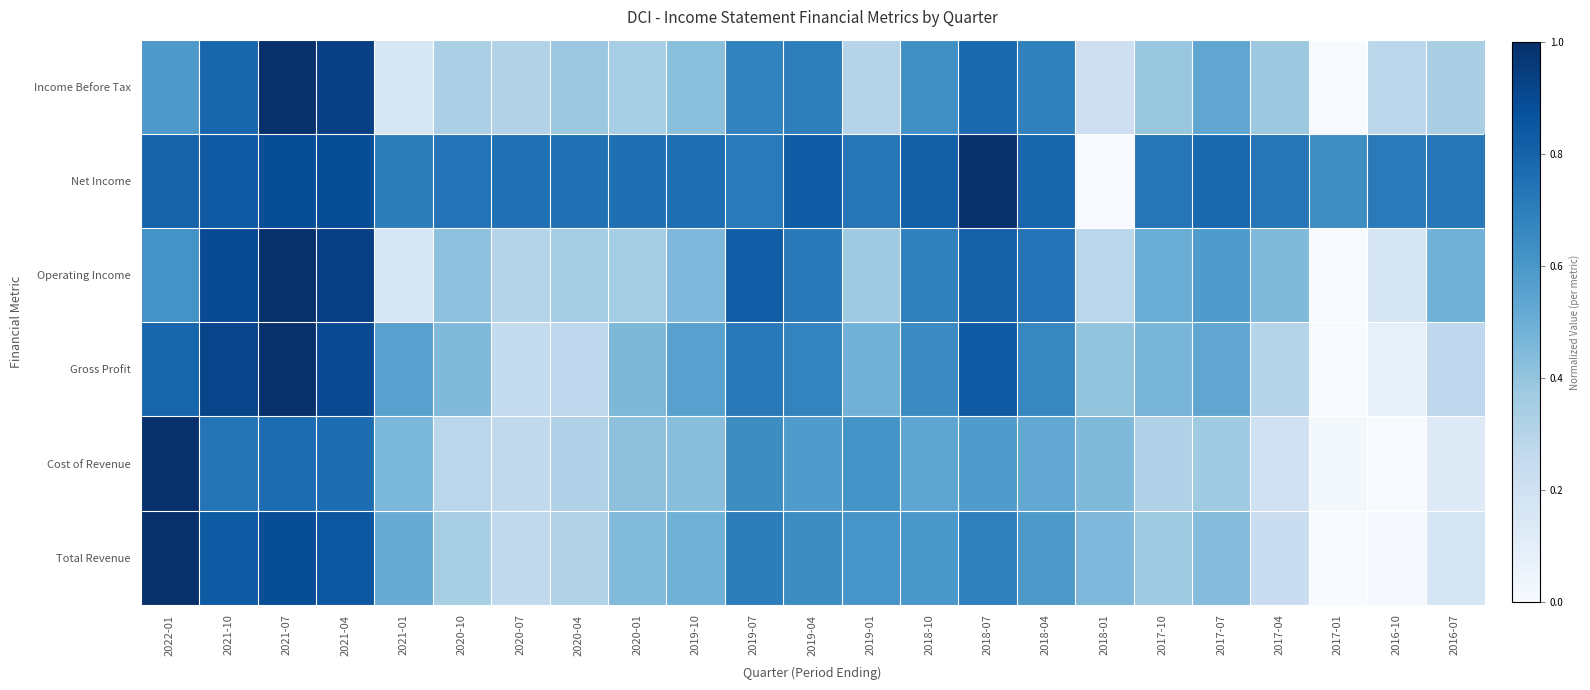

At how many categories does at least one series exceed 0?

23